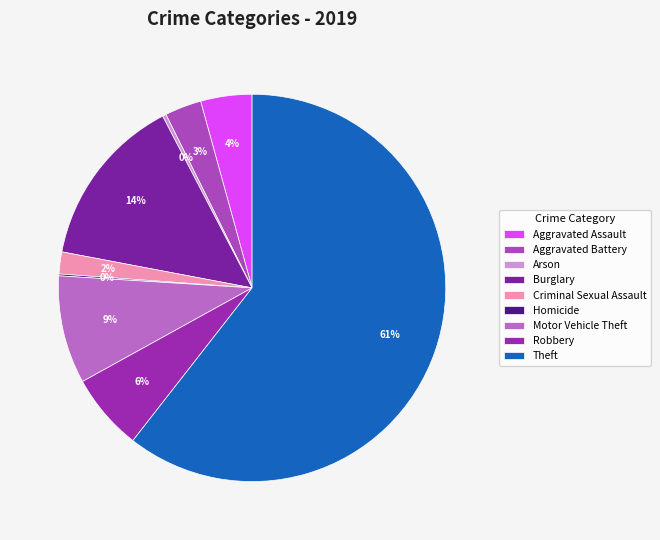

What percentage is NOT represented by Theft?

39.4%